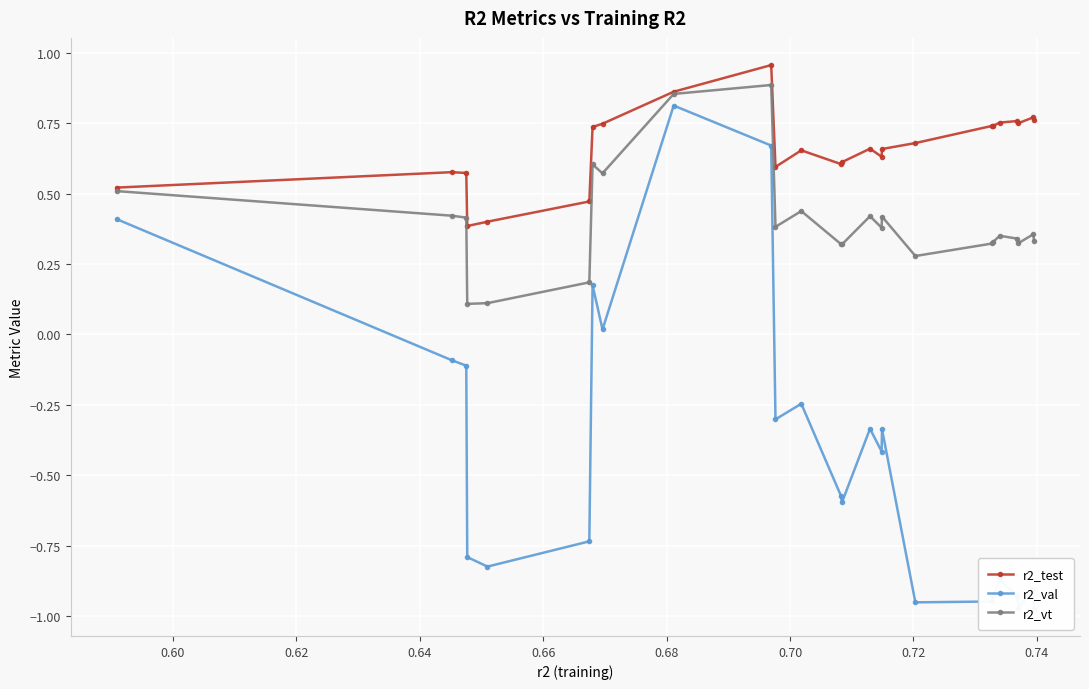

Is it true that r2_vt equals 0.6 at 15?

False